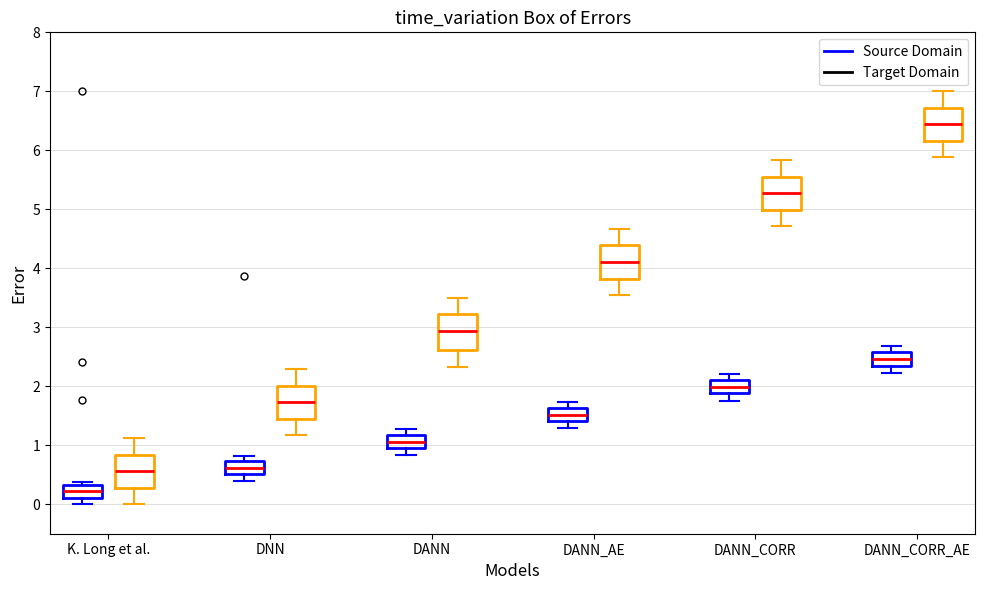

Where does the median line of the box for DNN (Target Domain) sit on the y-axis? The values are not printed on the chart, so give them approximately, as read against the axis.

1.7